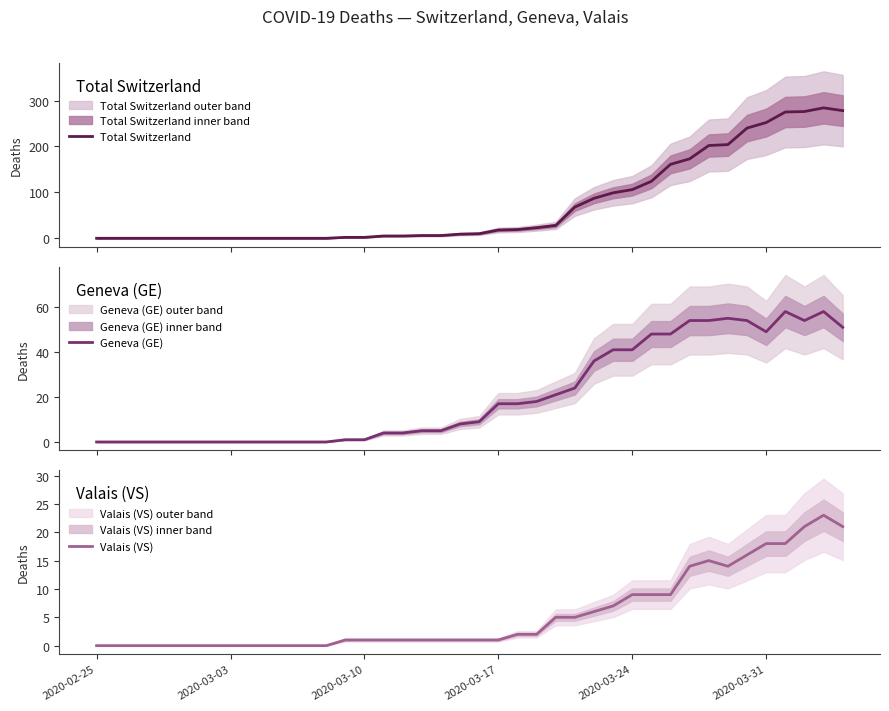

How many lines are shown in the chart?

3